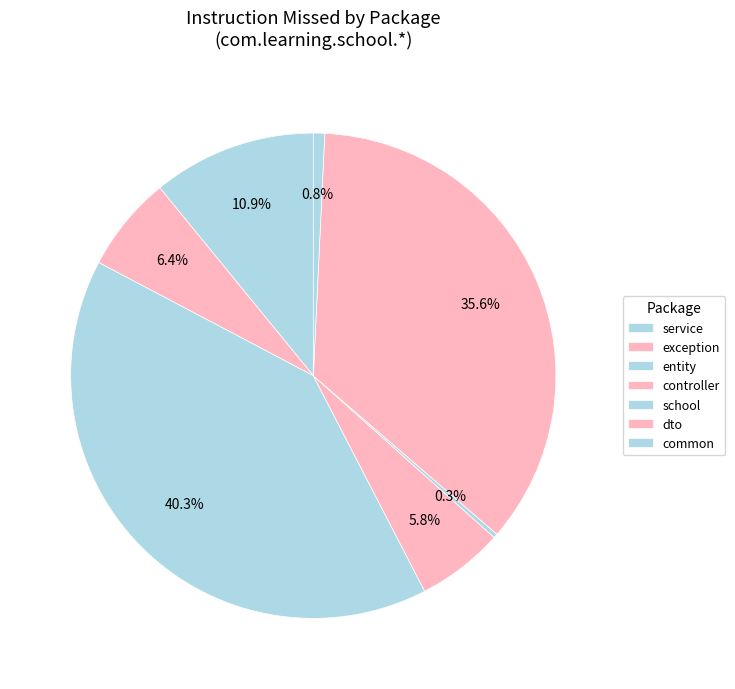

Count the number of slices in the pie.

7